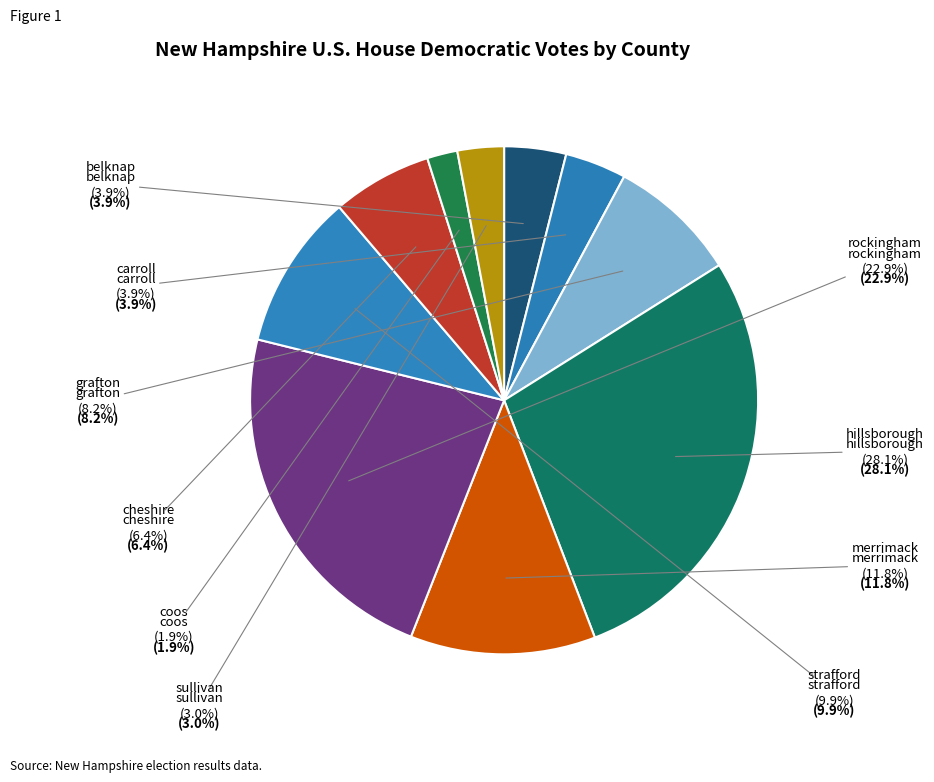

What percentage do belknap and carroll together represent?

7.8%